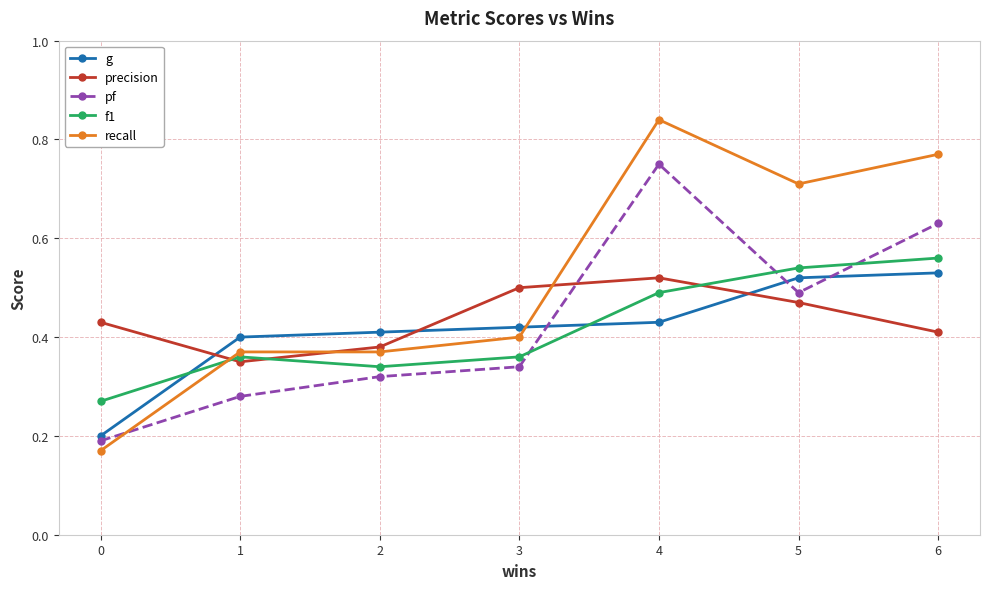

At which category is the sum across all series the highest?

4